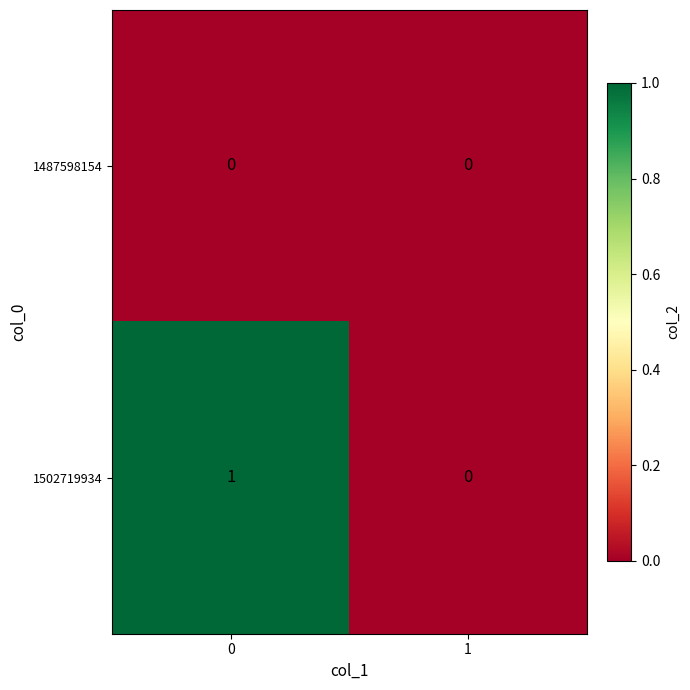

Rank the series by their maximum value, from highest to lowest.

1502719934, 1487598154